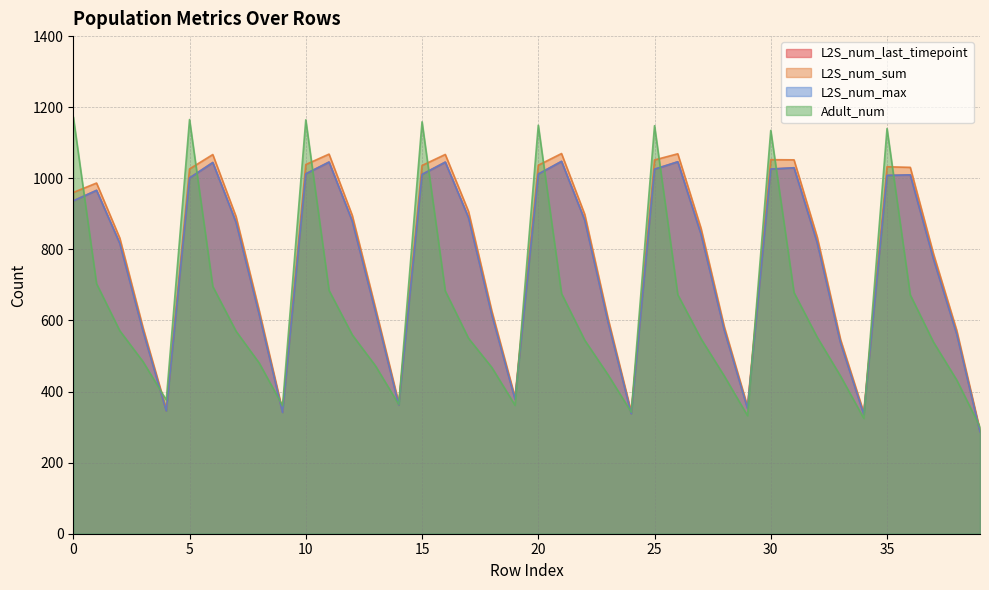

True or false: L2S_num_last_timepoint has a value of 248.8 at 25.

False